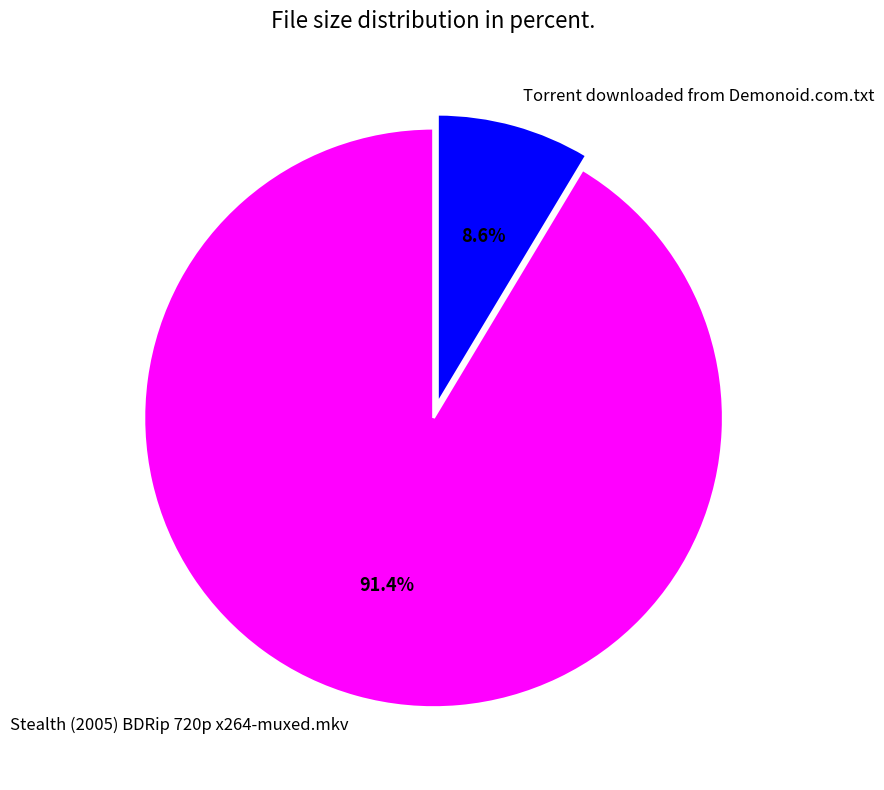

What is the ratio of the value at Stealth (2005) BDRip 720p x264-muxed.mkv to the value at Torrent downloaded from Demonoid.com.txt?

10.6